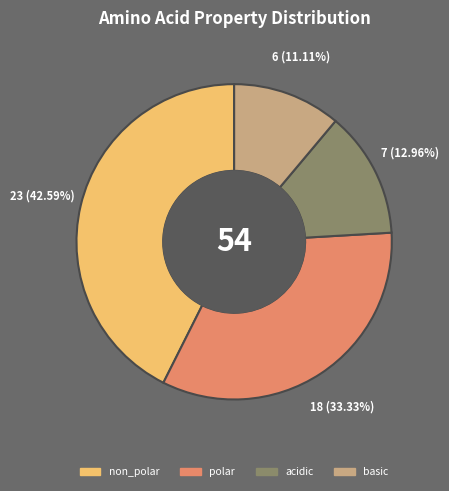

What percentage is the non_polar slice, to the nearest percent?

43%